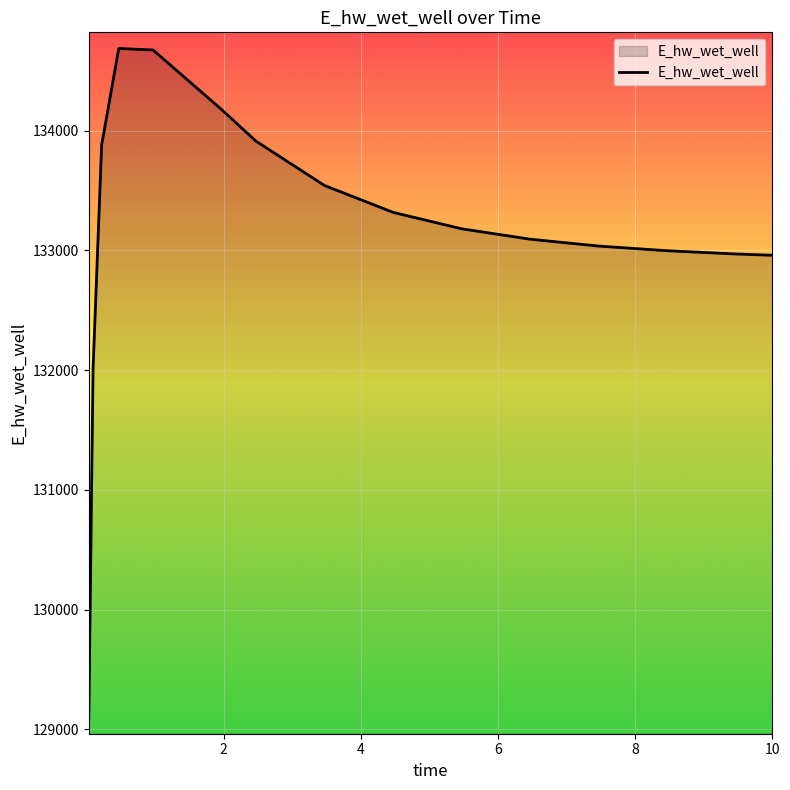

What is the greatest value displayed?

134686.0